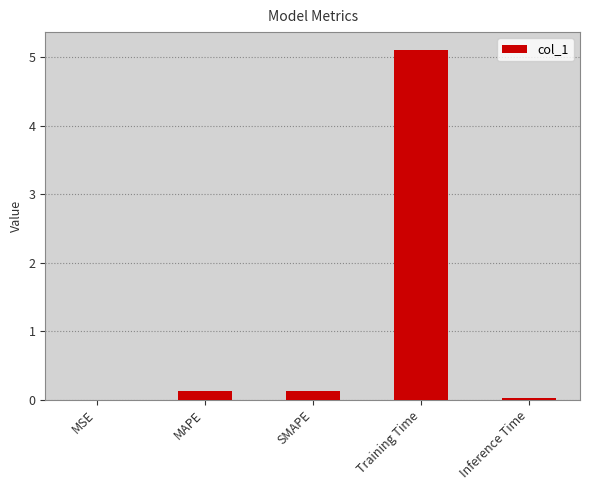

What is the maximum value shown in the chart?

5.1